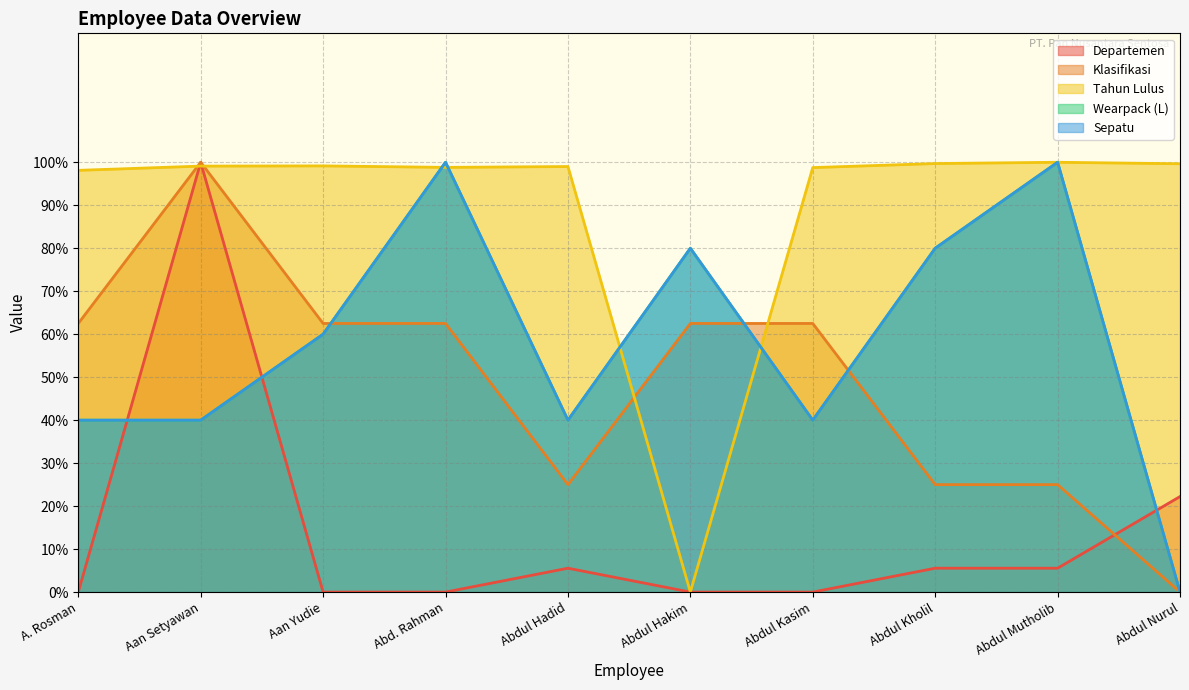

Is the value of Sepatu at A. Rosman greater than the value of Departemen at Abdul Kasim?

Yes